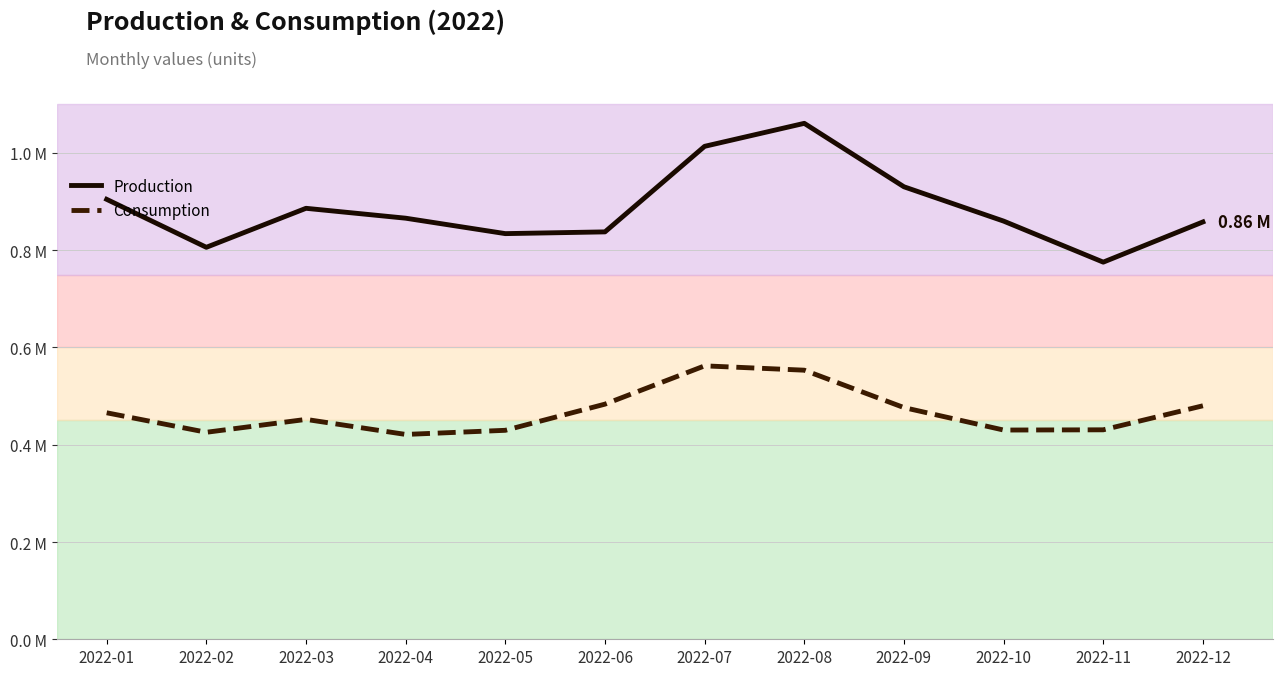

What are all the series names shown in the legend?

Production, Consumption